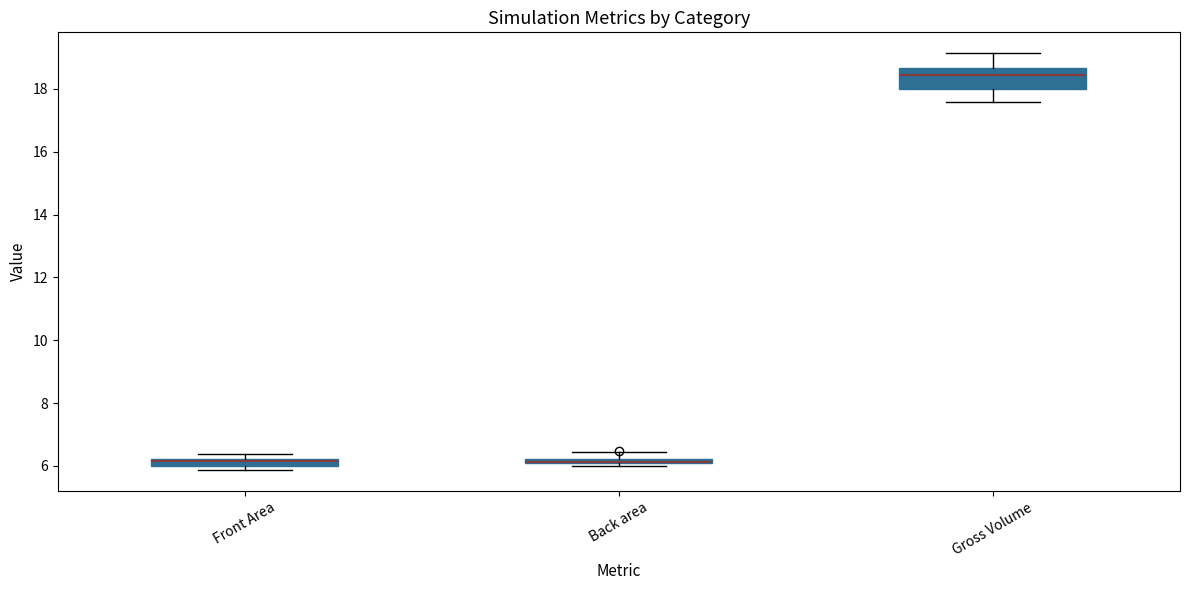

Which box is the tallest, from its lower edge to its upper edge?

Gross Volume